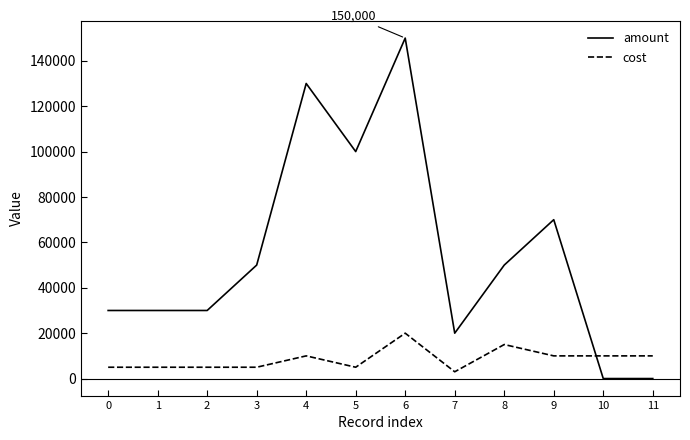

Is it true that cost equals 4824 at 6?

False